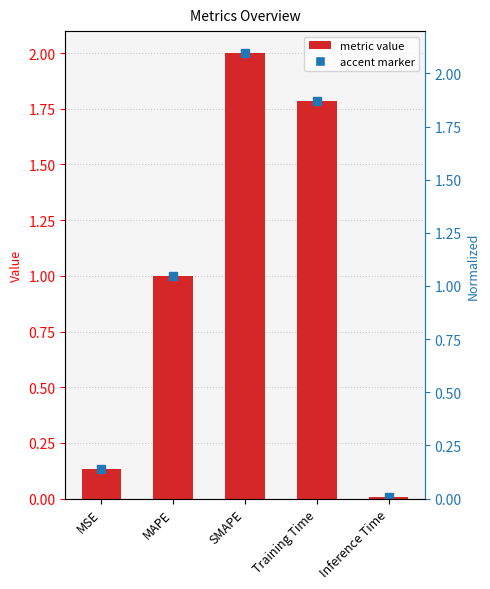

How many bars are there in total?

5